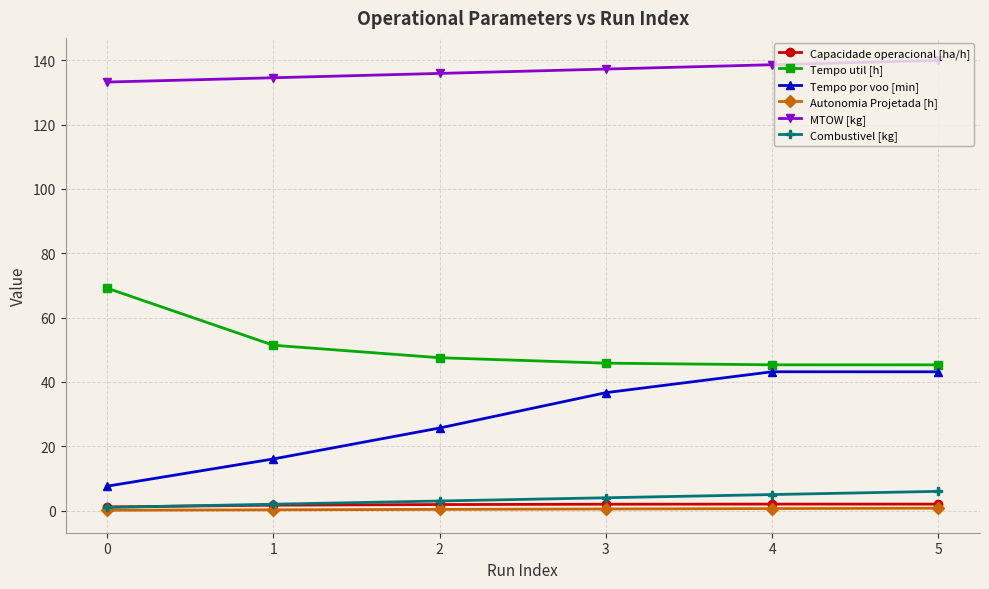

The value of Tempo por voo [min] at 3 is 65.1. True or false?

False